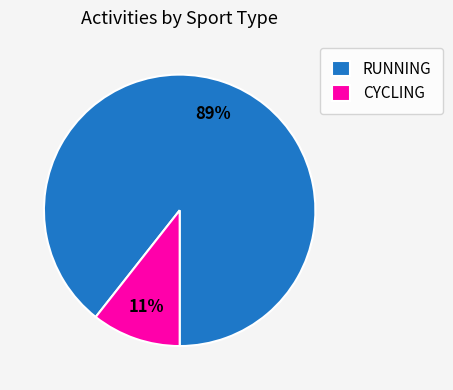

To the nearest percent, what portion does RUNNING represent?

89%